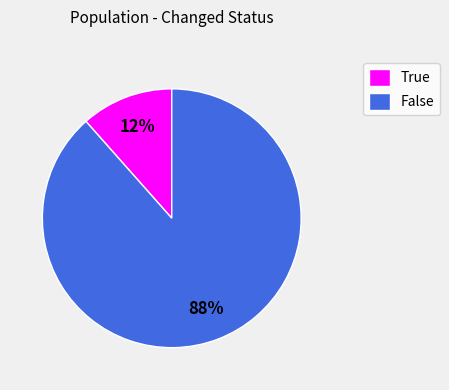

Count the number of slices in the pie.

2